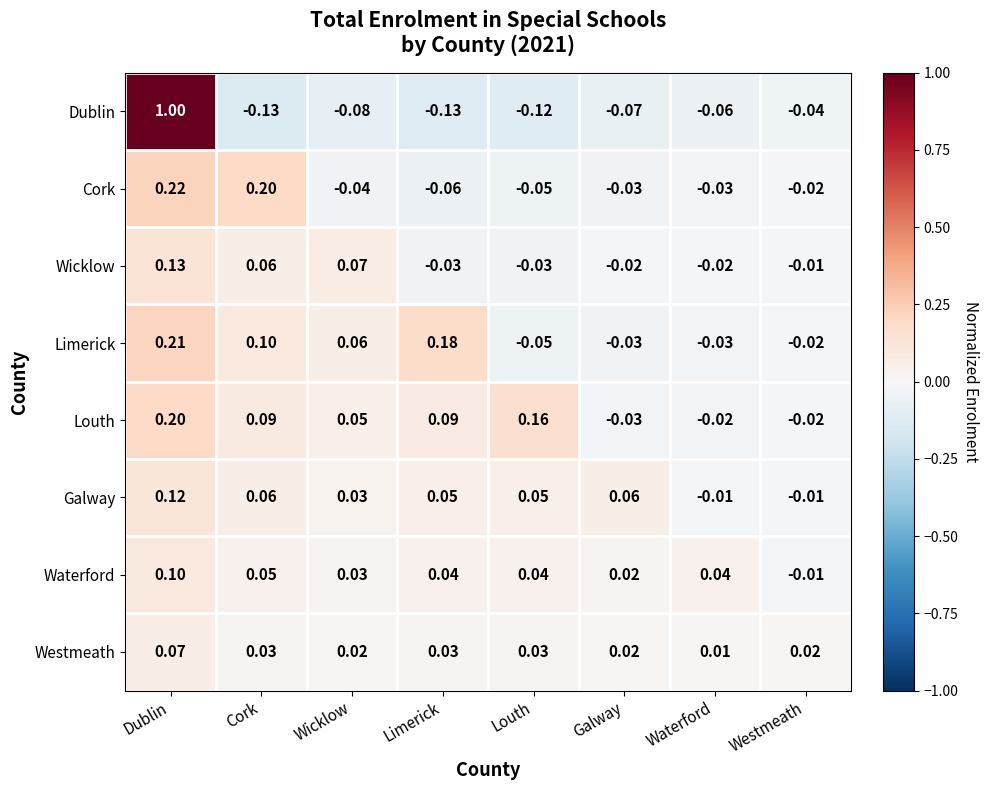

Is the value of Dublin at Wicklow greater than the value of Wicklow at Wicklow?

No